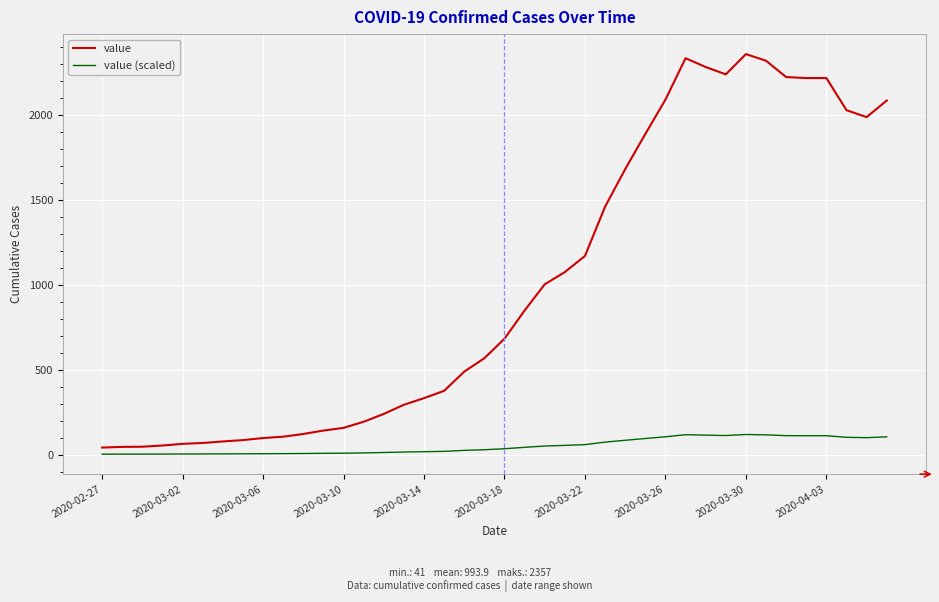

What is the maximum value shown in the chart?

2357.0